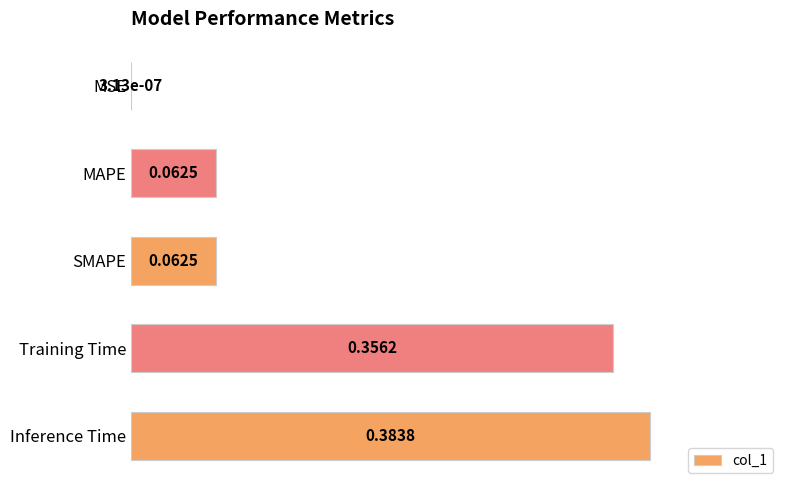

What is the sum of the values at Training Time and Inference Time?

0.7